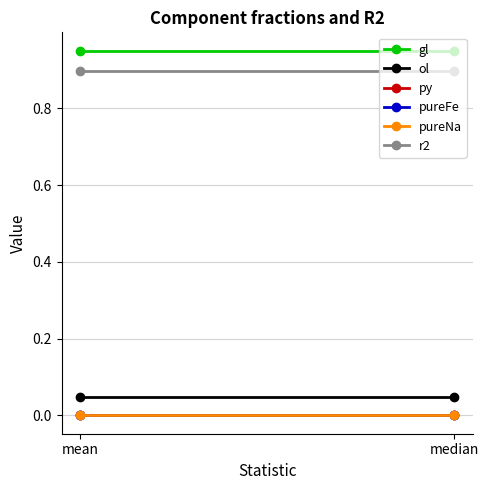

What is the total value across all series at mean?

1.9